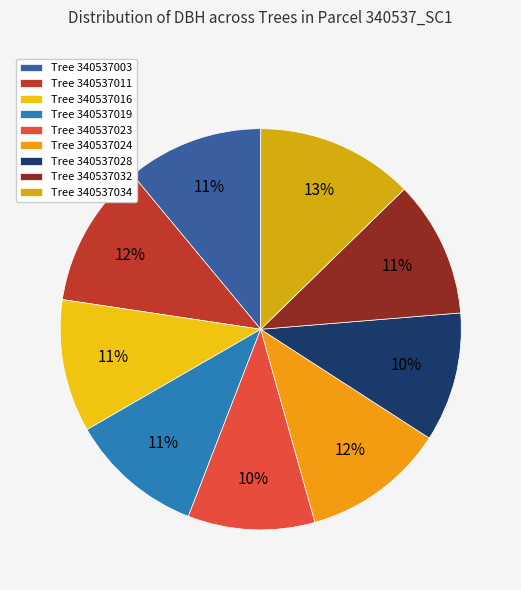

How many segments does this pie chart have?

9